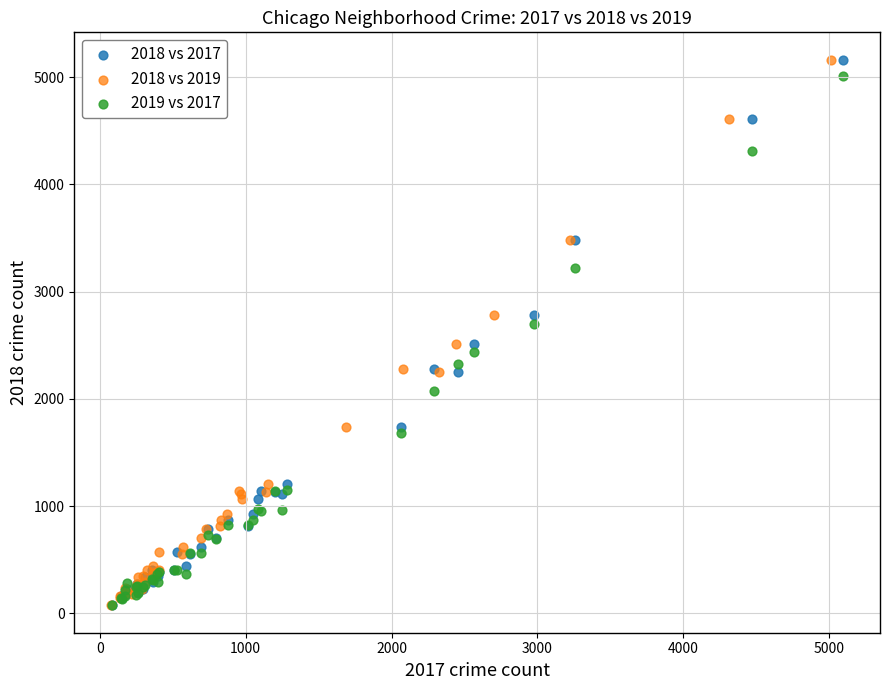

What are all the series names shown in the legend?

2018 vs 2017, 2018 vs 2019, 2019 vs 2017